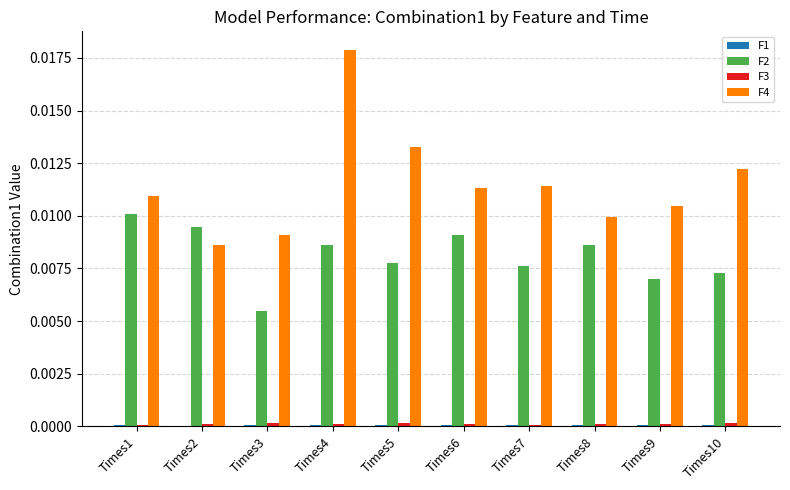

Which label corresponds to the largest value in the chart?

Times4